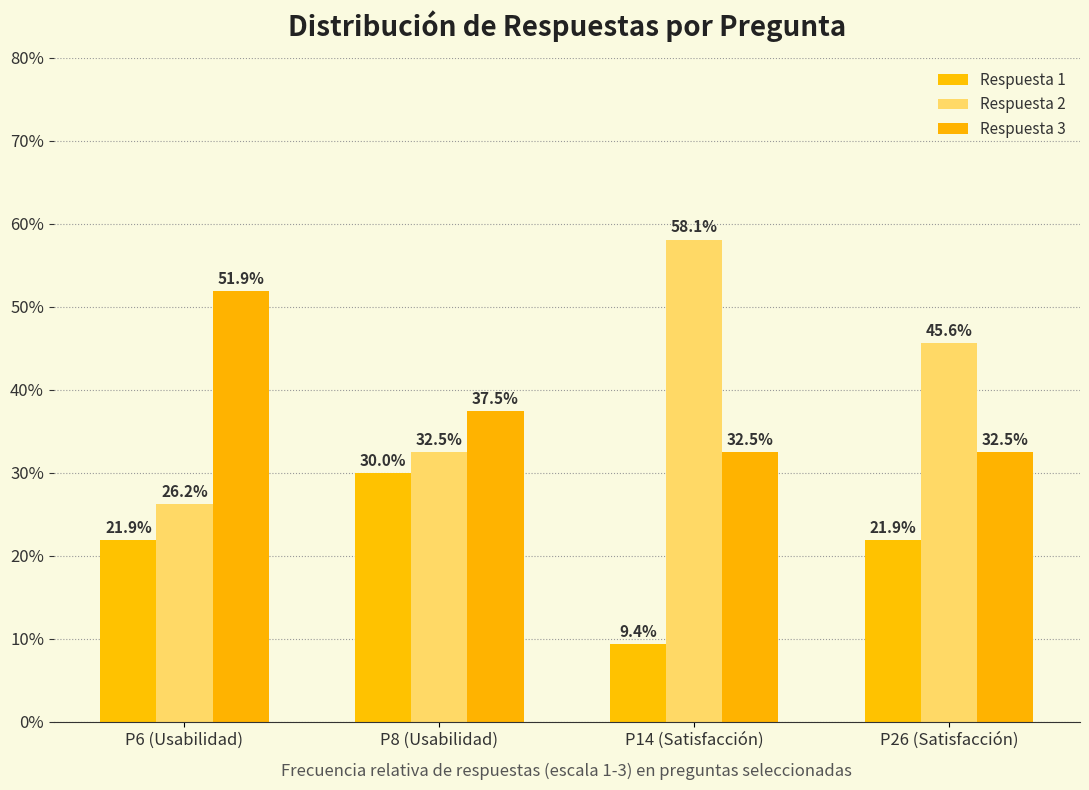

How many bars are there in each group?

3